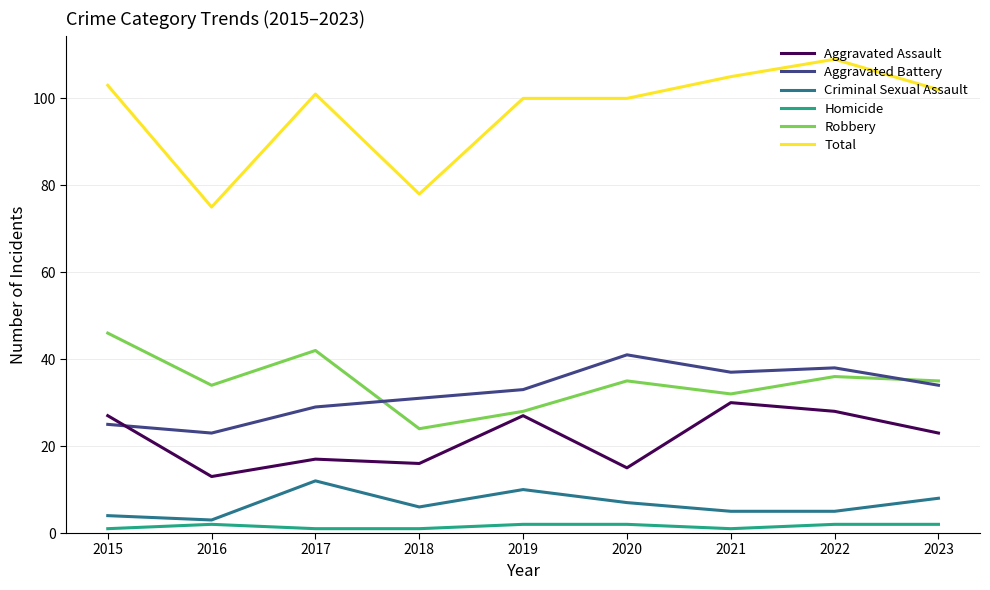

Is the value of Robbery at 2023 greater than the value of Aggravated Assault at 2015?

Yes